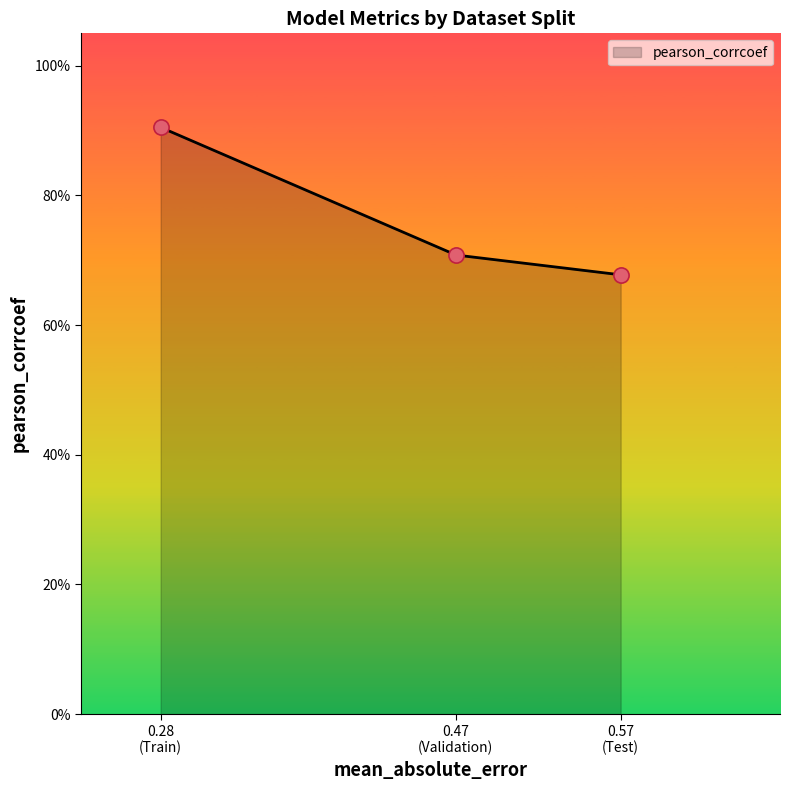

Which series contains the highest Y value?

pearson_corrcoef